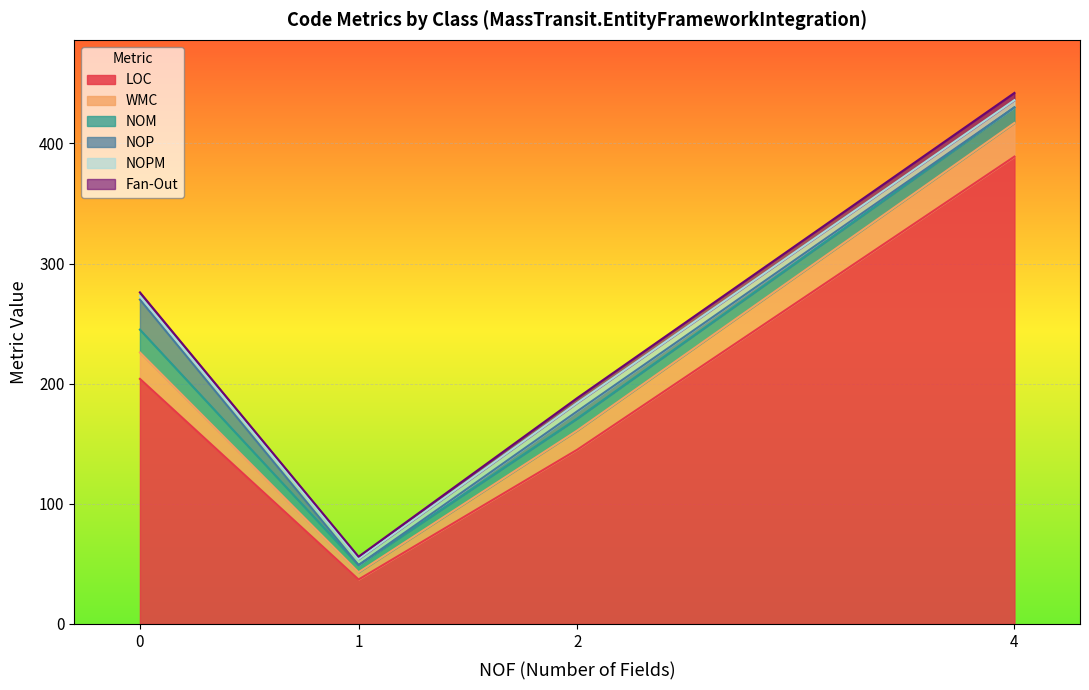

What is the sum of all NOM values?

48